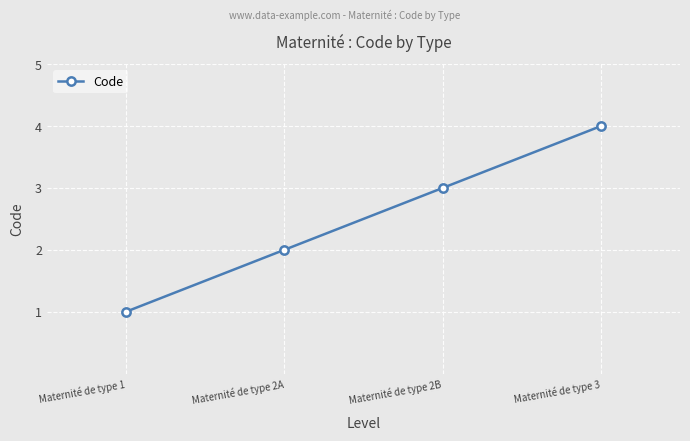

What is the change in value from Maternité de type 1 to Maternité de type 2A?

+1